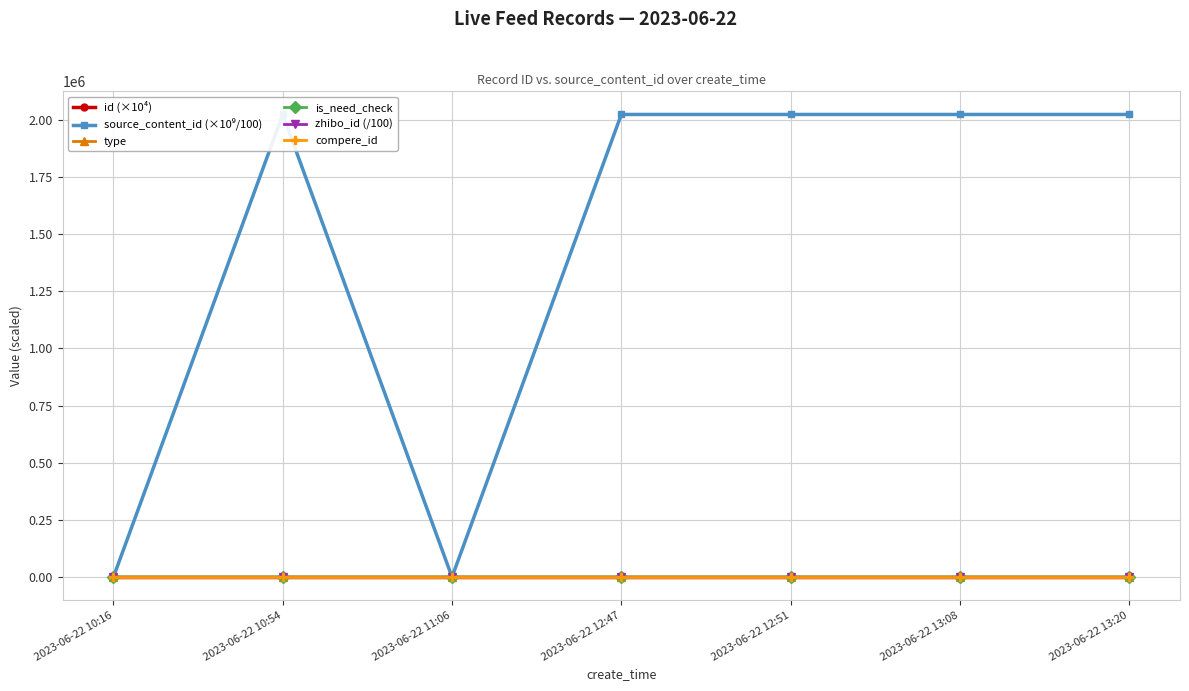

What is the label of the 3rd point from the right?

2023-06-22 12:51